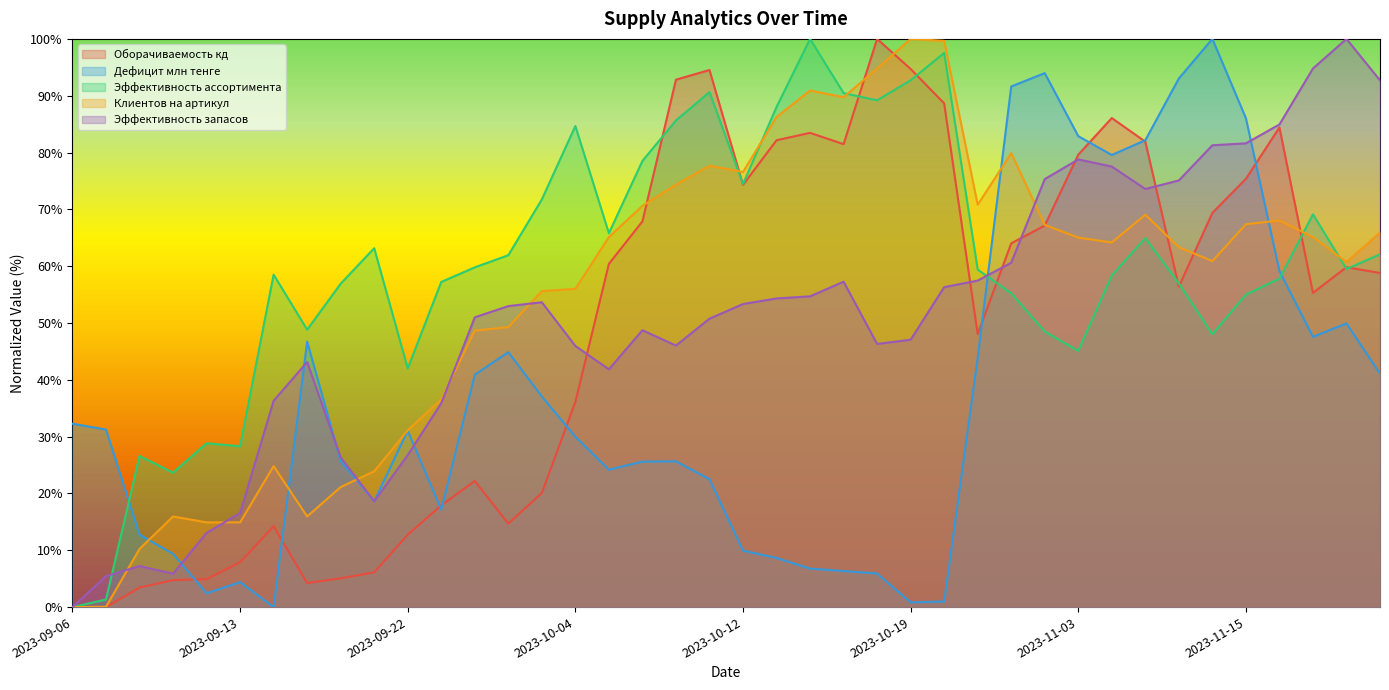

What is the spread (max minus min) of values at 2023-10-03?

51.7